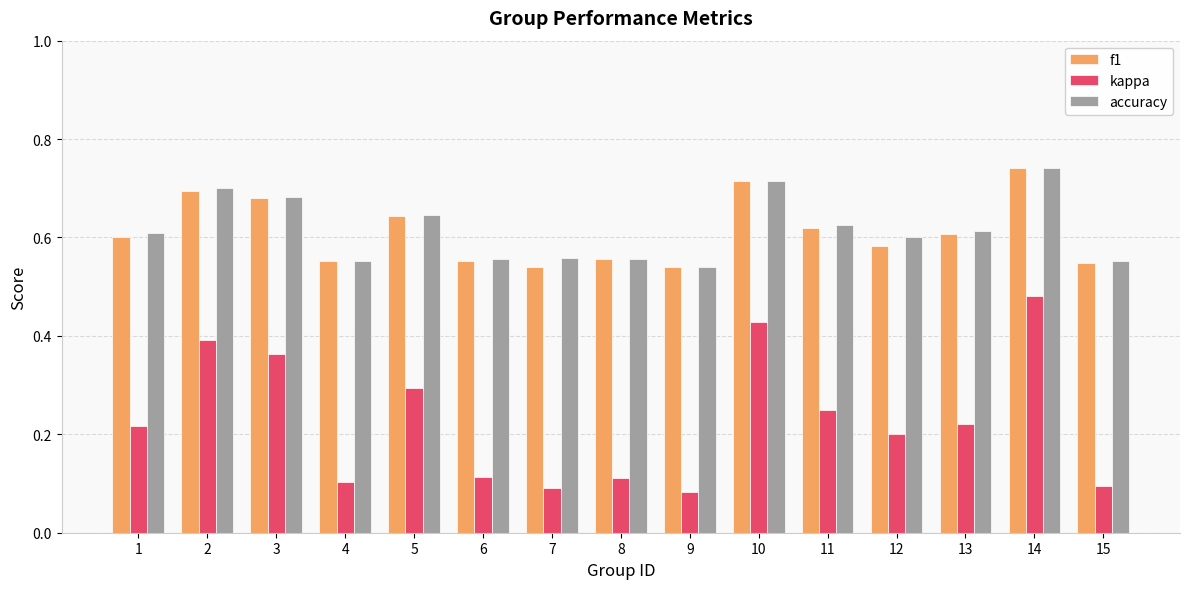

Is it true that accuracy equals 0.6 at 15?

True